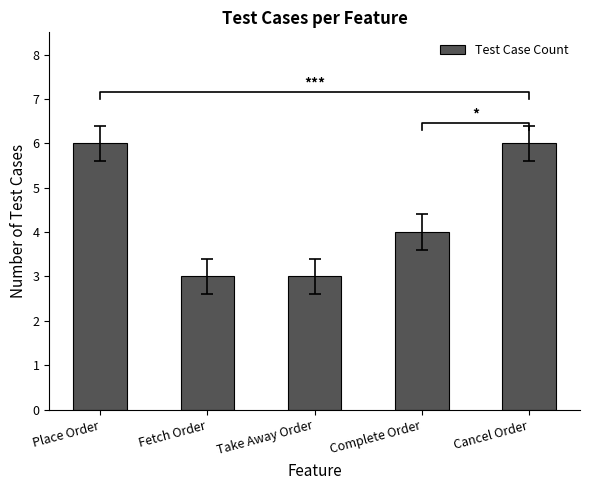

Which has a higher value, Cancel Order or Complete Order?

Cancel Order